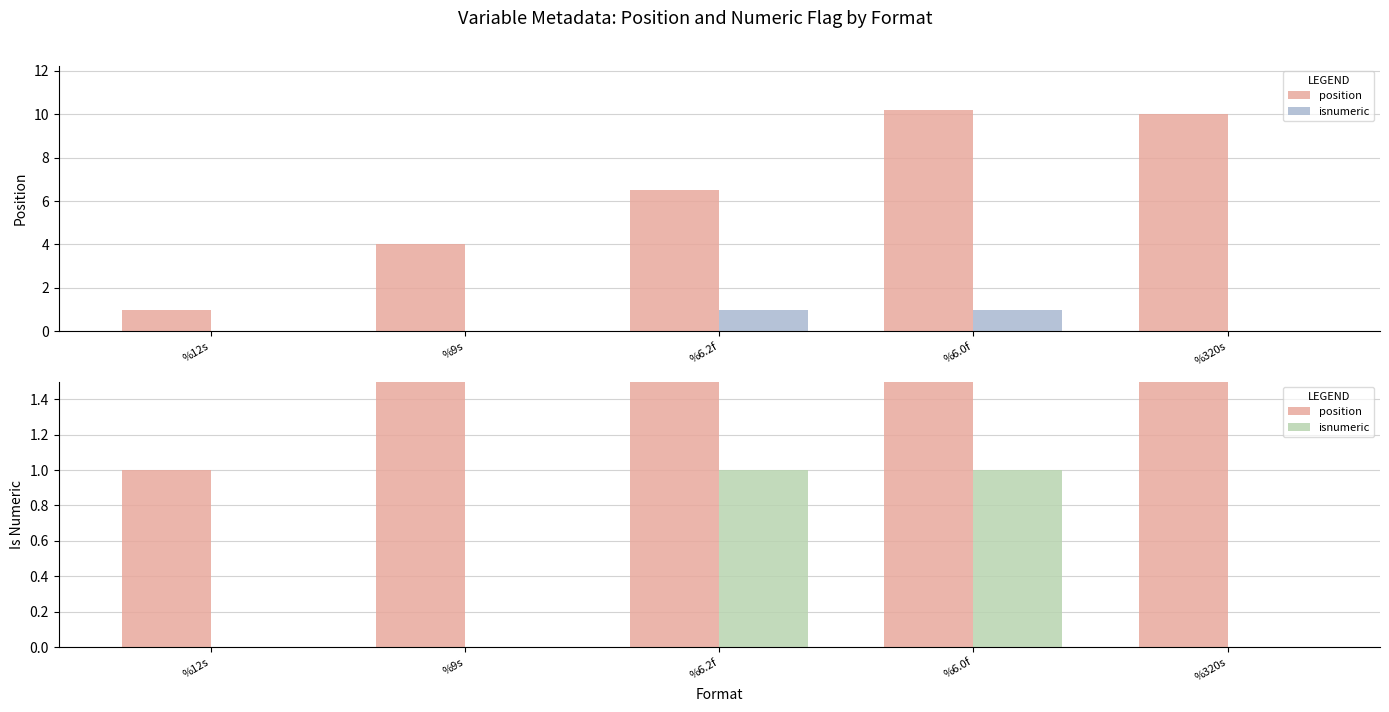

Which series has the largest total across all categories?

position